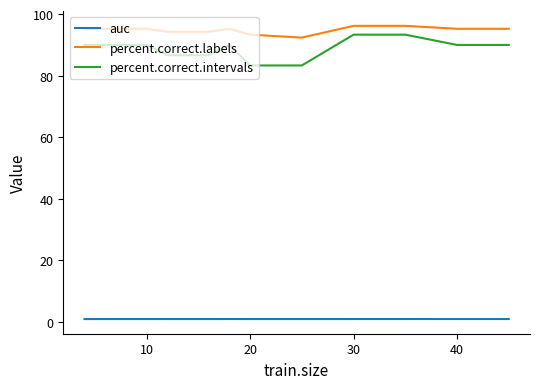

Which series has the widest spread of values?

percent.correct.intervals